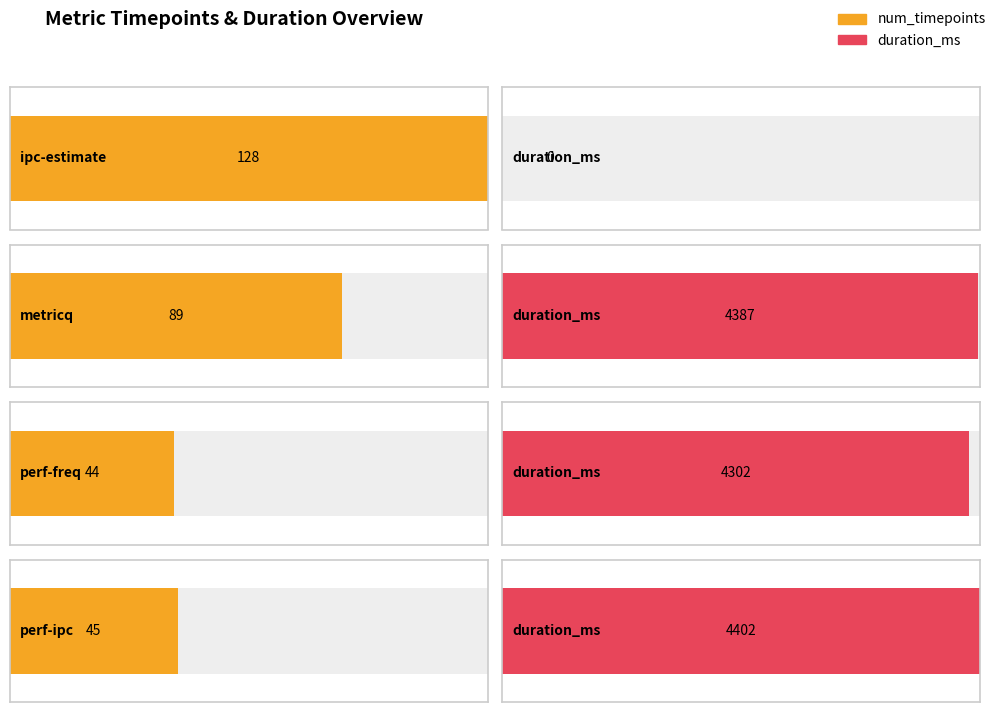

What is the maximum value shown in the chart?

4402.0